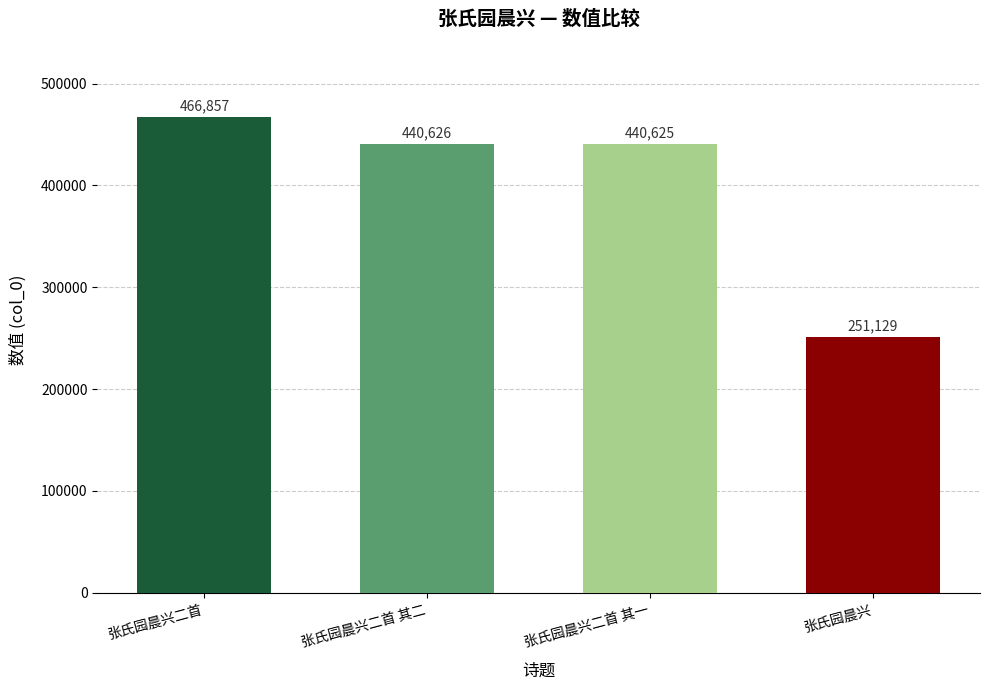

The value at 张氏园晨兴二首 is 119695. True or false?

False